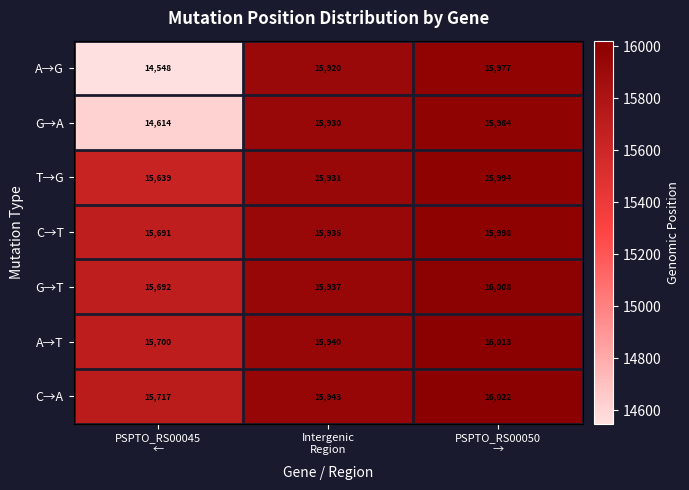

At how many categories does at least one series exceed 15598?

3